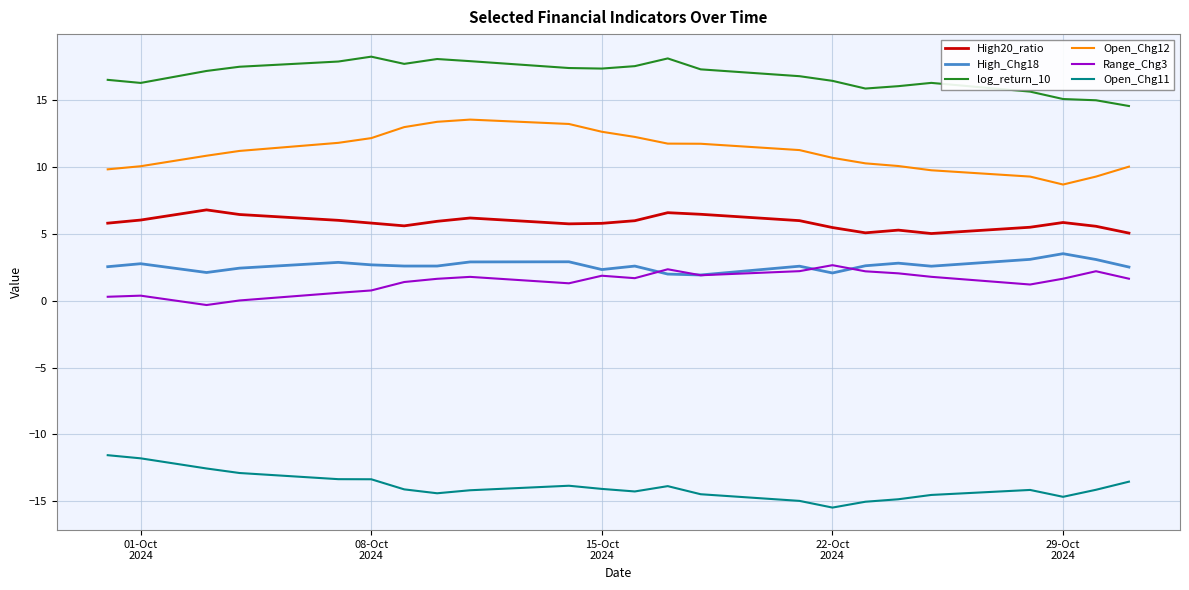

True or false: High20_ratio and High_Chg18 cross at least once.

False